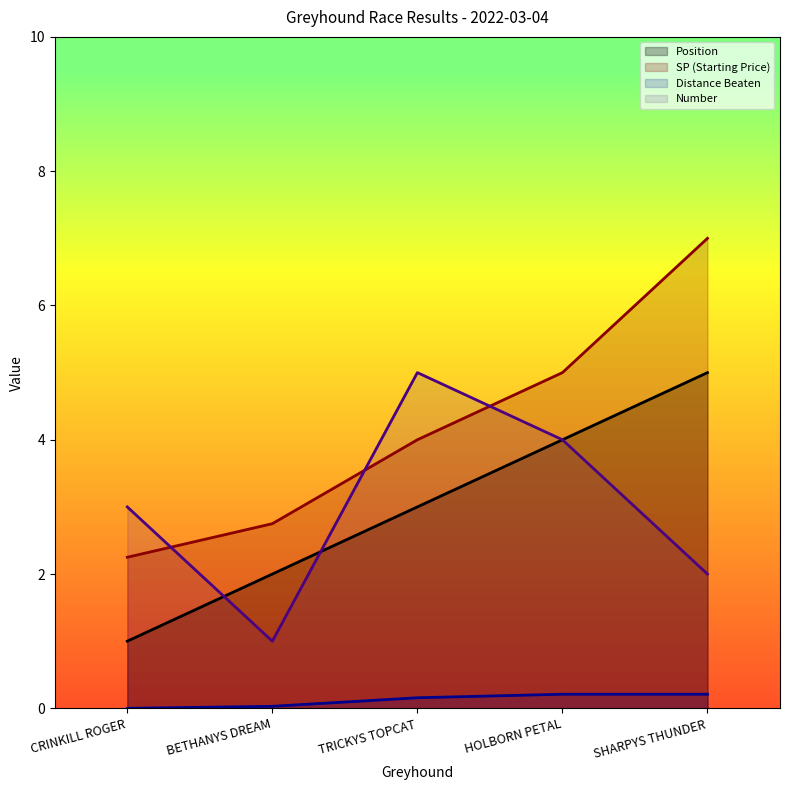

True or false: distance_beaten has more than 0 interior local peaks.

False